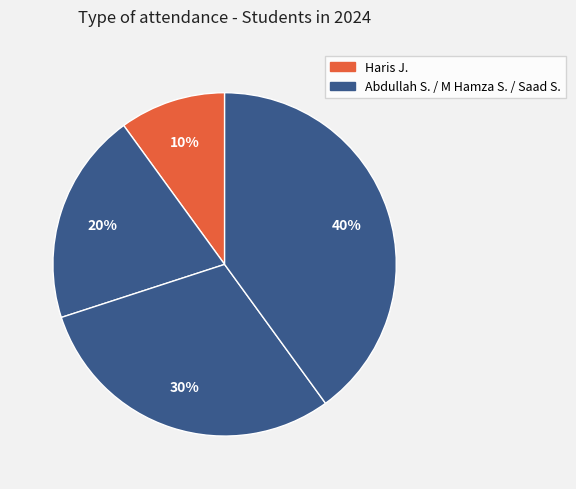

Rank the categories by value from highest to lowest.

Saad S., M Hamza S., Abdullah S., Haris J.